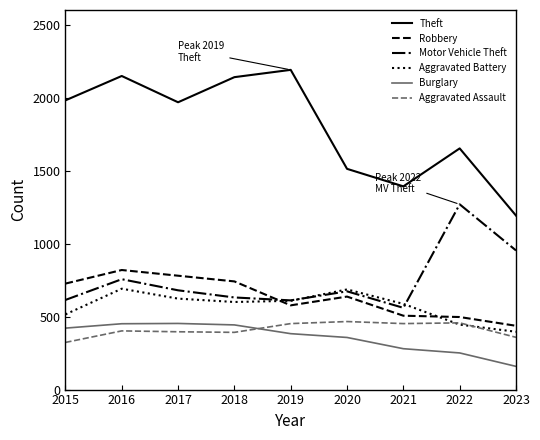

Which label corresponds to the largest value in the chart?

2019